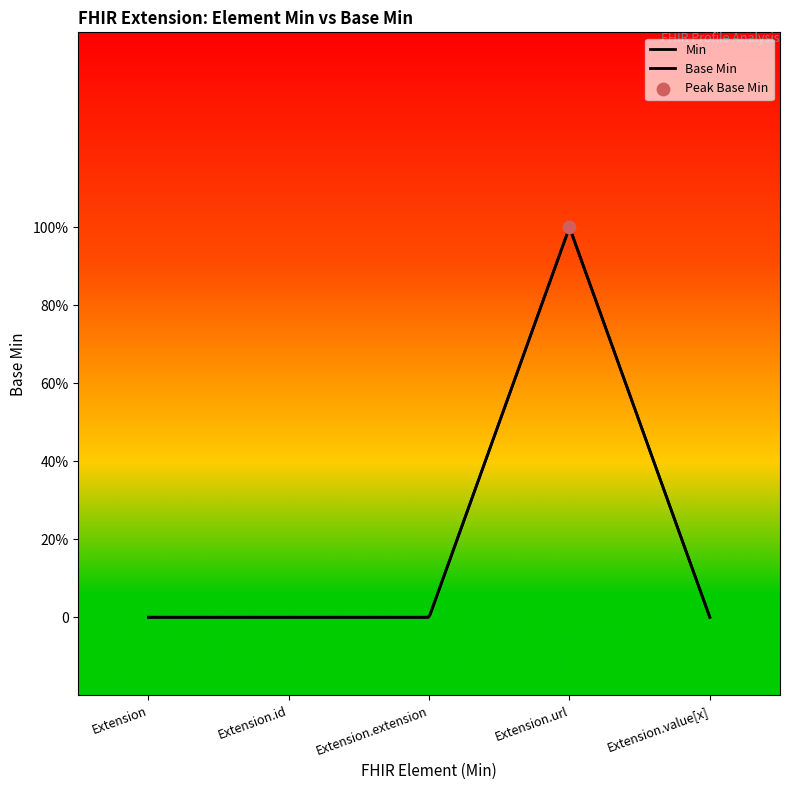

Which has a higher value, Extension or Extension.id?

Extension